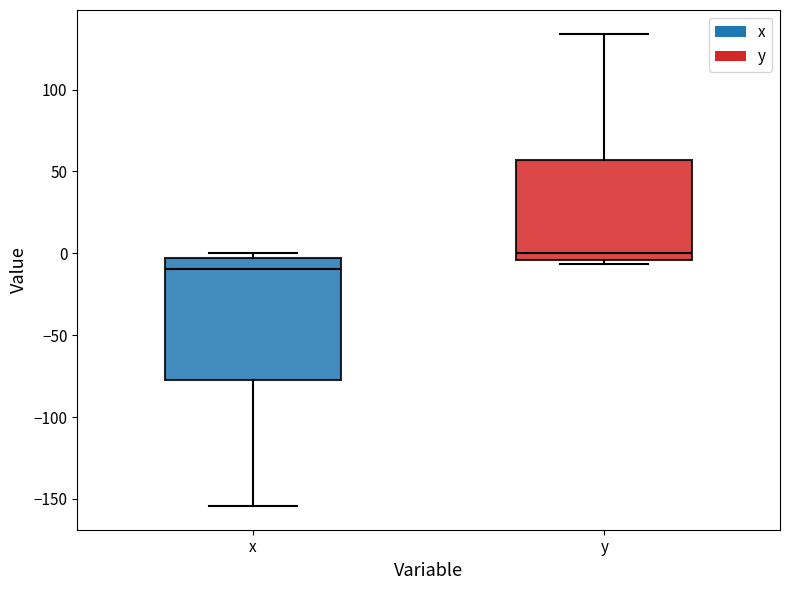

Comparing the boxes themselves (not the whiskers), which one is the tallest?

x